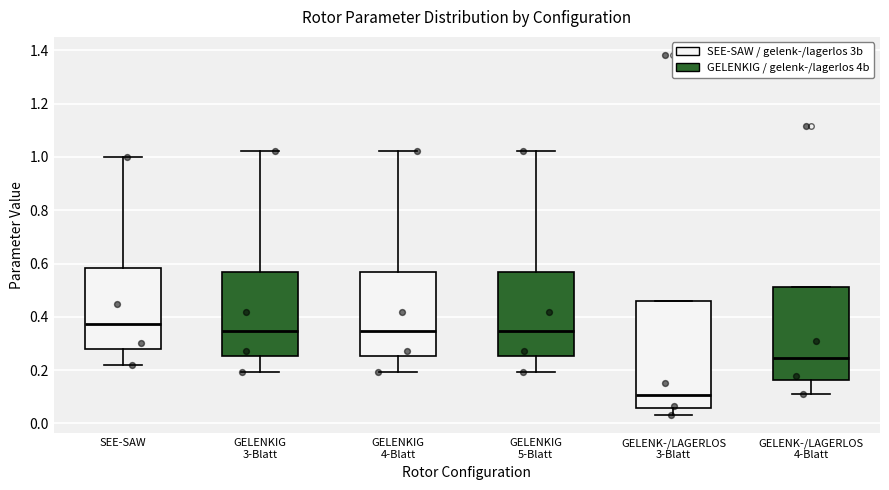

Reading left to right, transcribe this box plot: for each box, give where its median line is, the range the box spans, and where its two whiskers end, as read against the y-axis. The values are not printed on the chart, so give them approximately, as read against the axis.

SEE-SAW: median 0.38, box 0.28 to 0.58, whiskers 0.22 to 1.00
GELENKIG 3-Blatt: median 0.34, box 0.26 to 0.56, whiskers 0.20 to 1.02
GELENKIG 4-Blatt: median 0.34, box 0.26 to 0.56, whiskers 0.20 to 1.02
GELENKIG 5-Blatt: median 0.34, box 0.26 to 0.56, whiskers 0.20 to 1.02
GELENK-/LAGERLOS 3-Blatt: median 0.10, box 0.06 to 0.46, whiskers 0.02 to 0.46
GELENK-/LAGERLOS 4-Blatt: median 0.24, box 0.16 to 0.52, whiskers 0.12 to 0.52